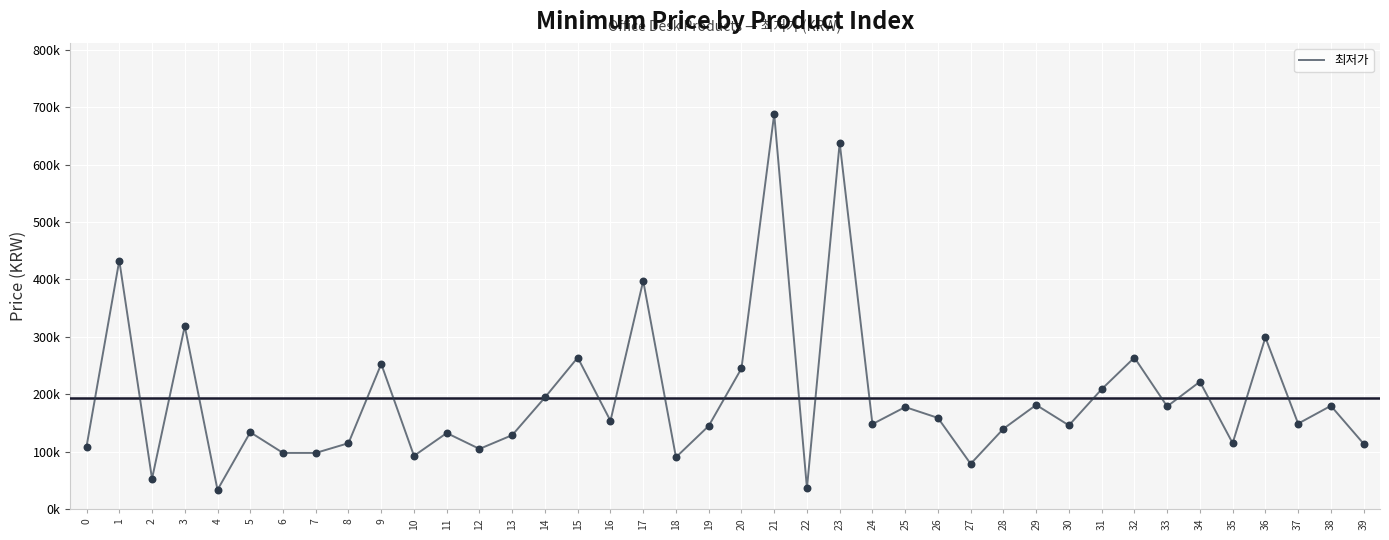

Does the chart have visible grid lines?

Yes